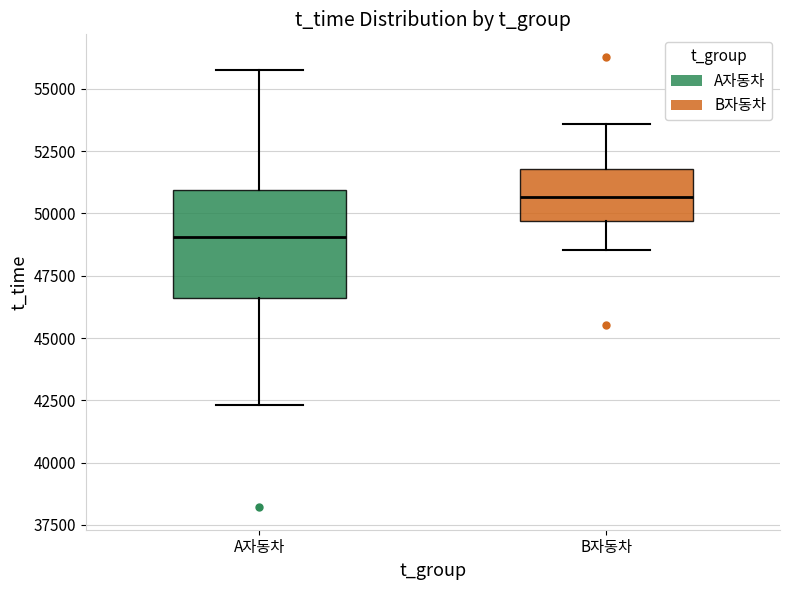

Which box is the tallest, from its lower edge to its upper edge?

A자동차